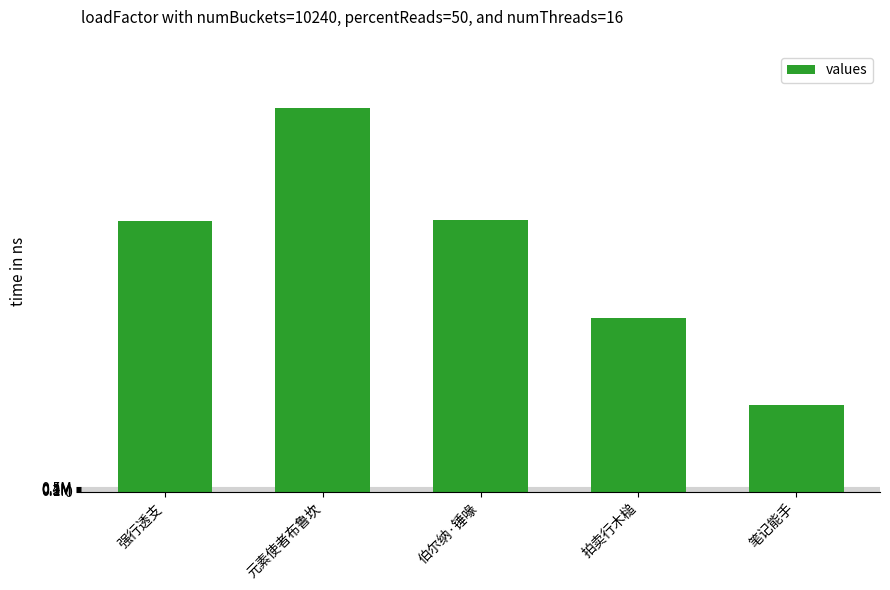

What is the difference between the second highest and second lowest values?

11400000